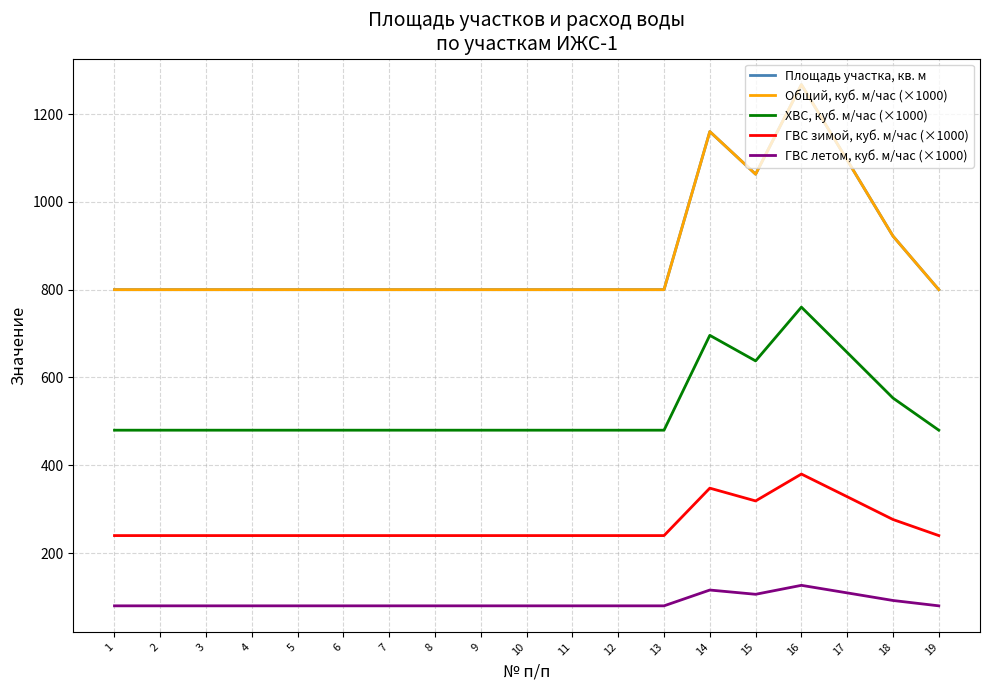

Is this an area chart (filled region under the line)?

No